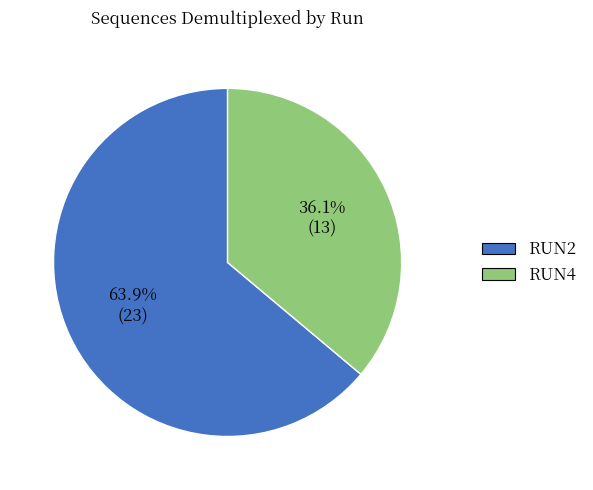

Which slice represents more than half of the pie?

RUN2